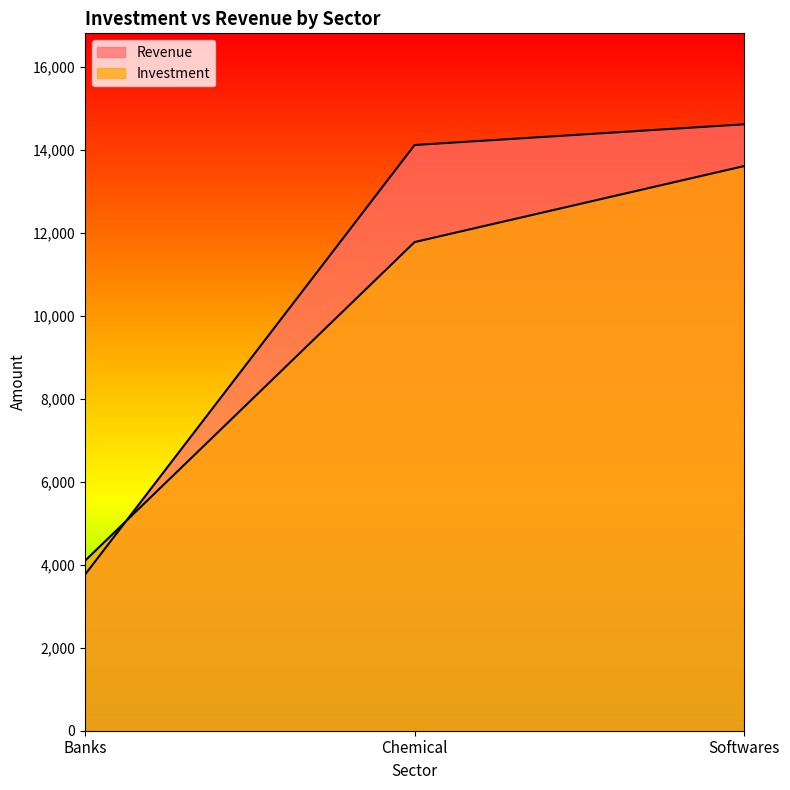

Between Banks and Chemical, which series saw the biggest shift?

Revenue